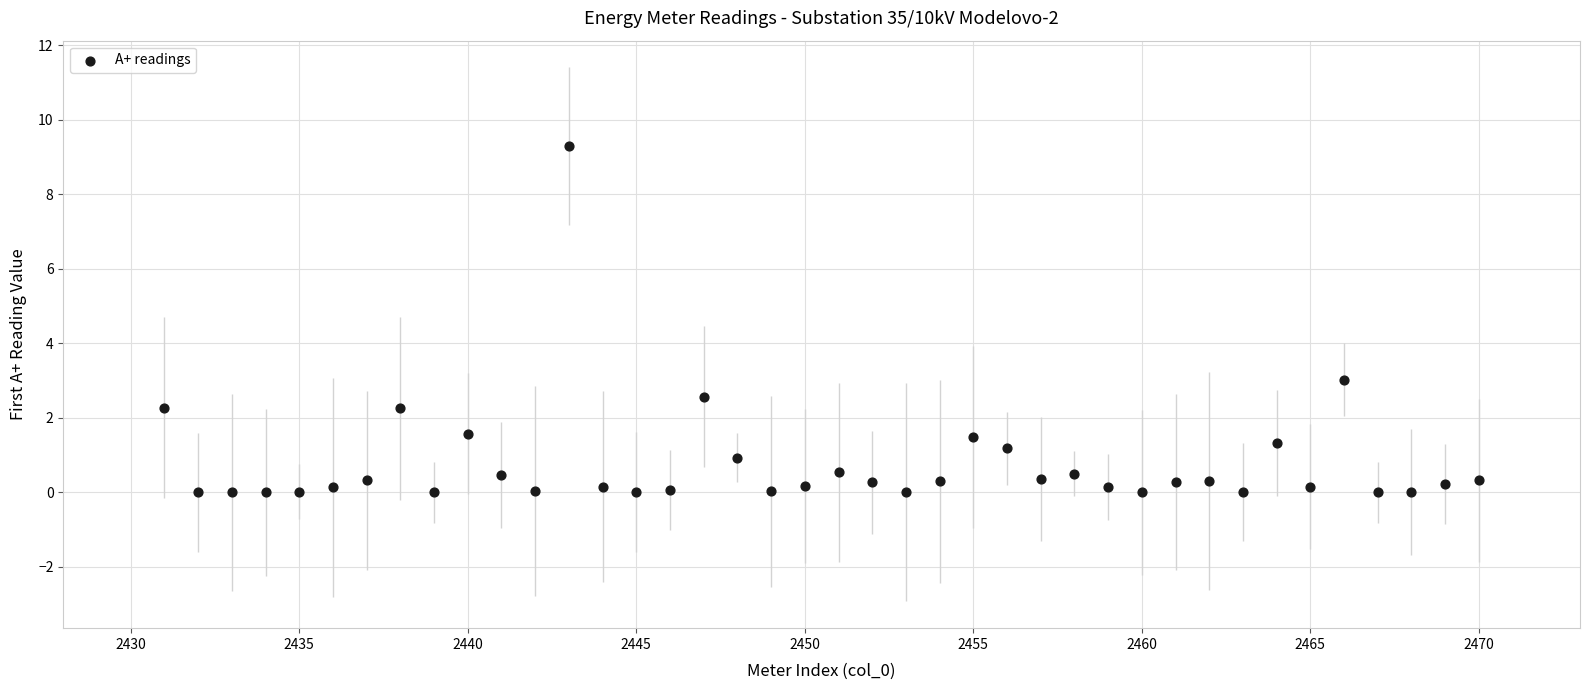

What Y value in the scatter plot is closest to 4?

3.0